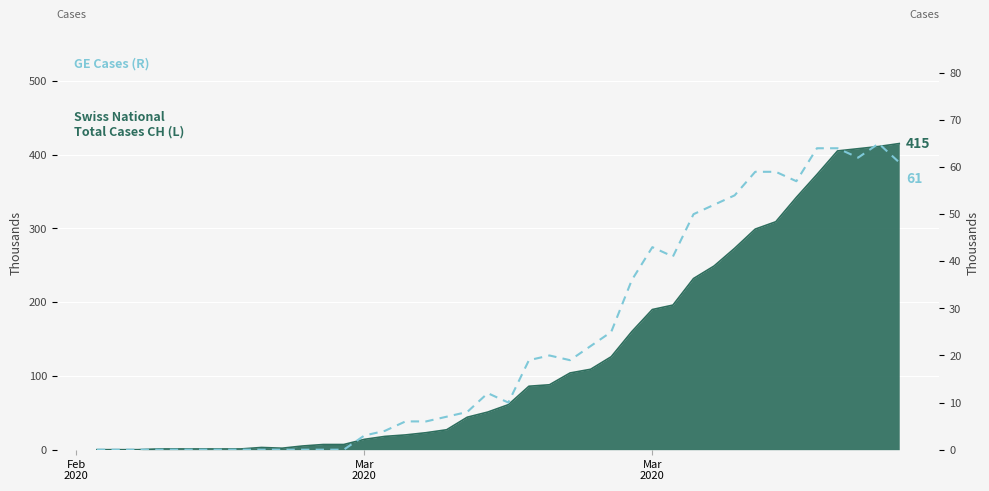

How many data points does each series have?

40